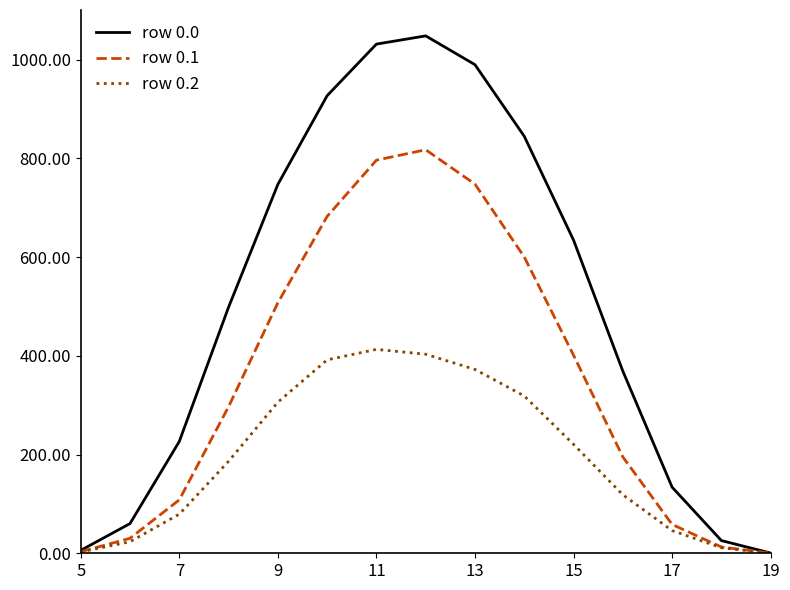

List the series in order of their peak value, lowest first.

row 0.2, row 0.1, row 0.0